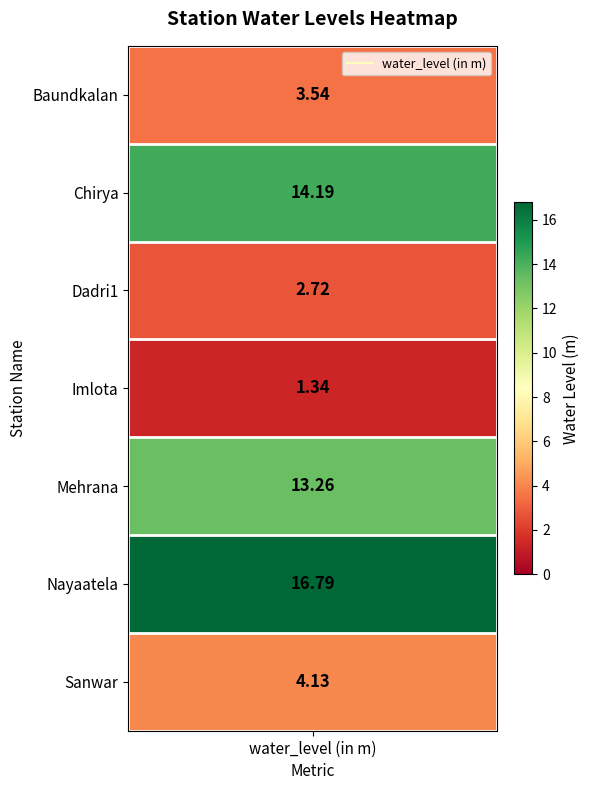

Reading left to right, extract all data points from this chart.

3.5	14.2	2.7	1.3	13.3	16.8	4.1